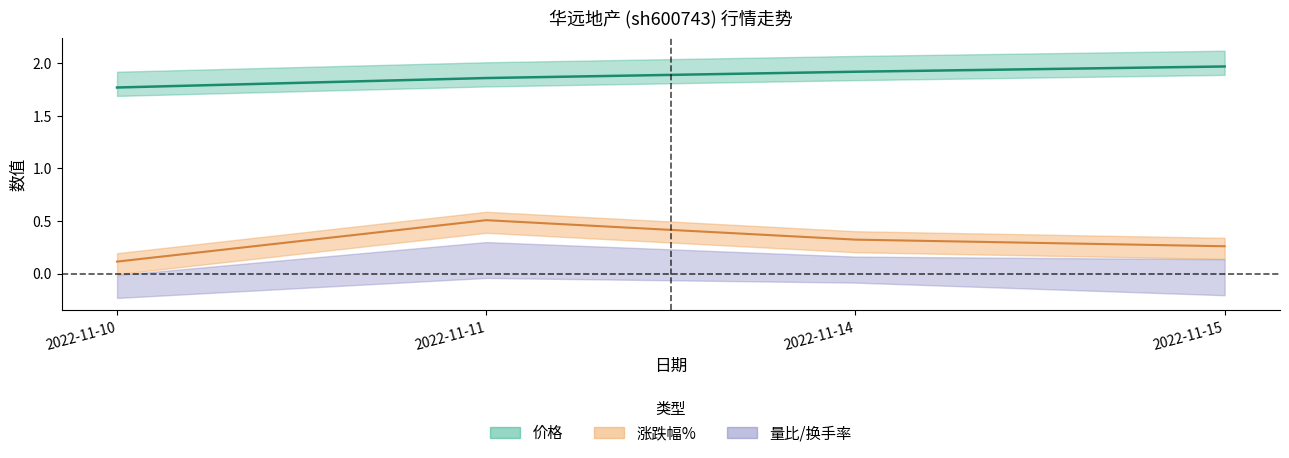

How many distinct data groups are displayed?

2